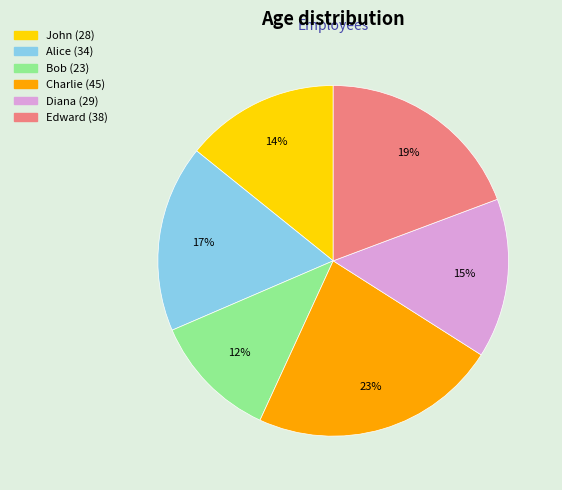

To the nearest percent, what portion does Alice represent?

17%